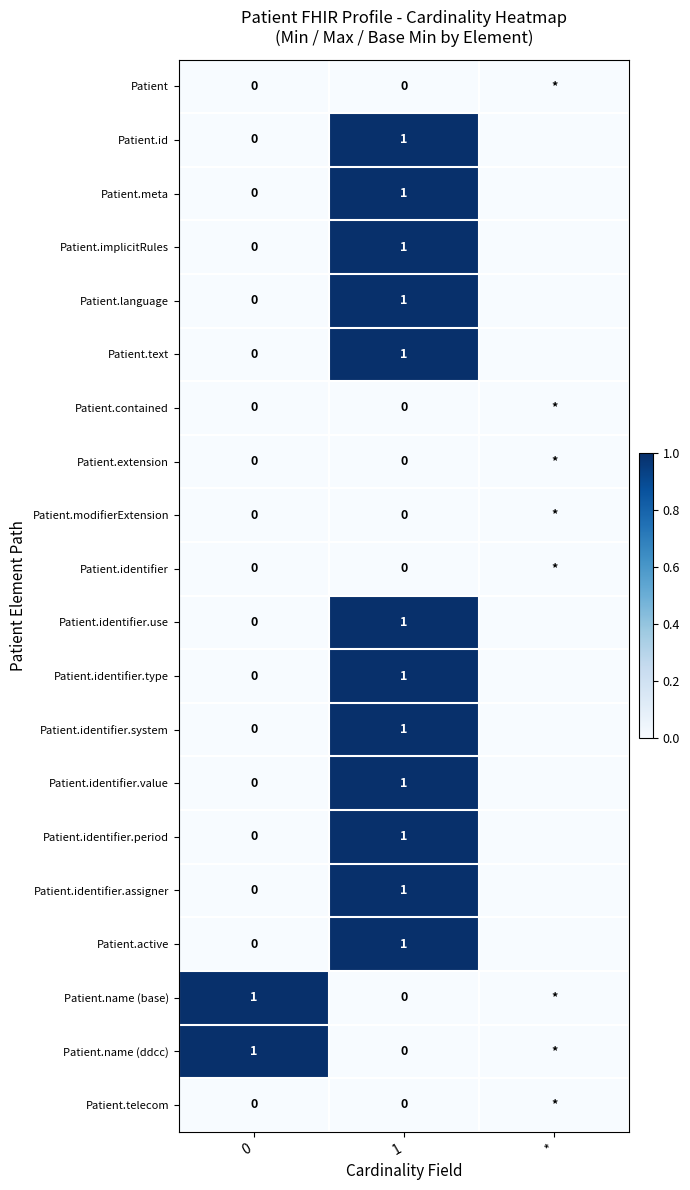

What is the total value across all series at 1?

12